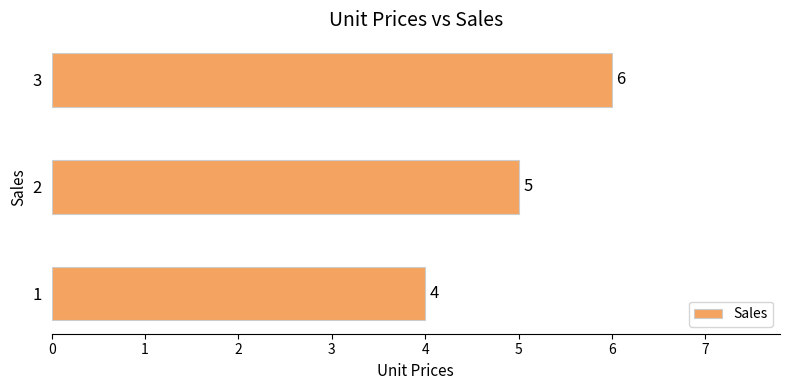

Does the chart contain any negative values?

No